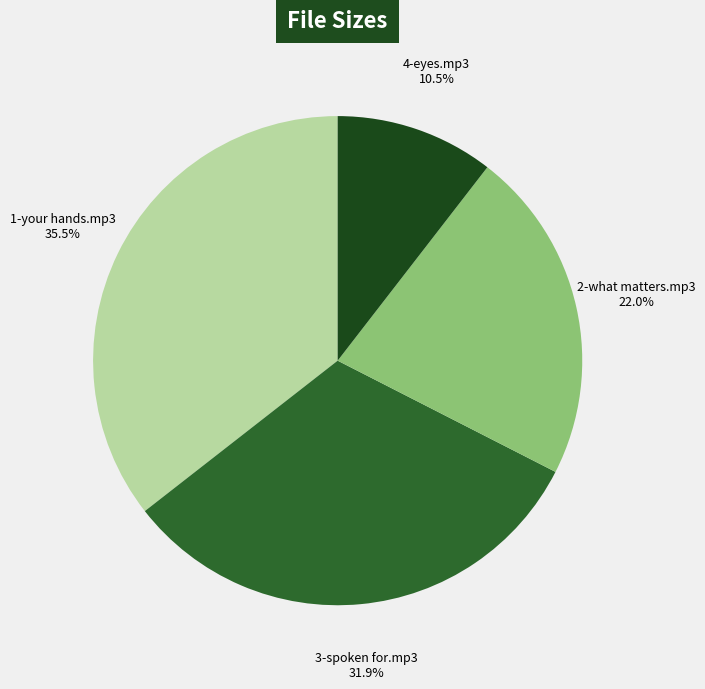

What percentage is the 3-spoken for.mp3 slice, to the nearest percent?

32%